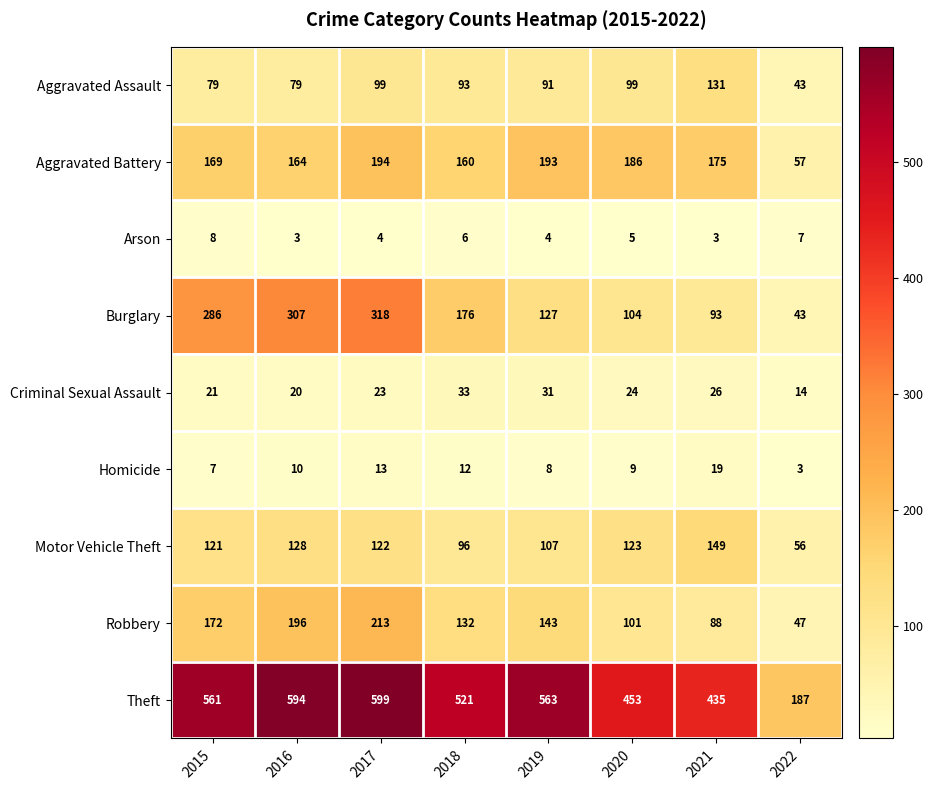

The Motor Vehicle Theft series shows 96 at 2018. True or false?

True